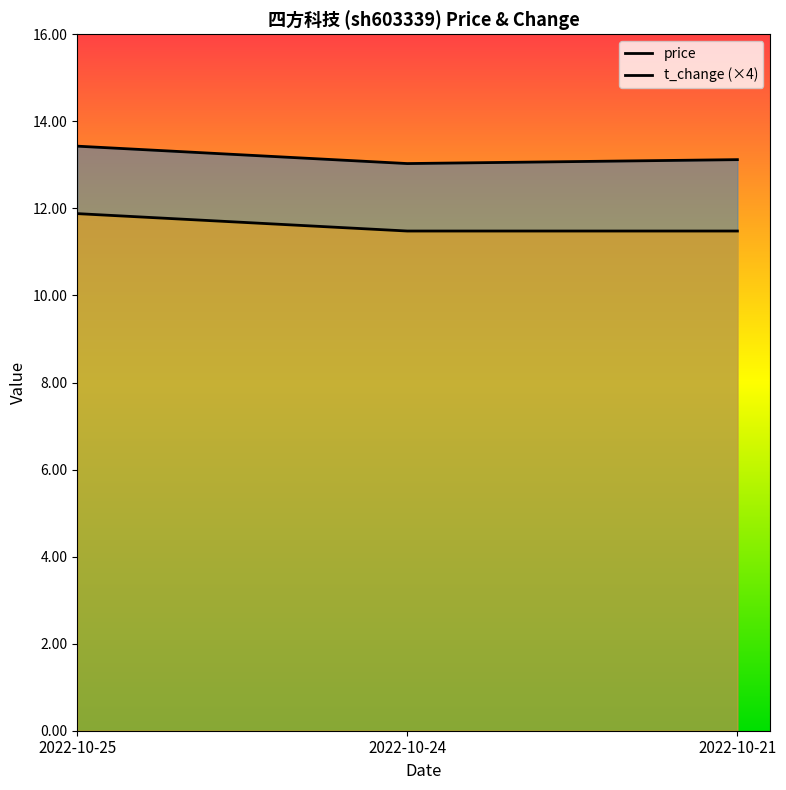

Between 2022-10-25 and 2022-10-21, which series saw the biggest shift?

t_change (×4)